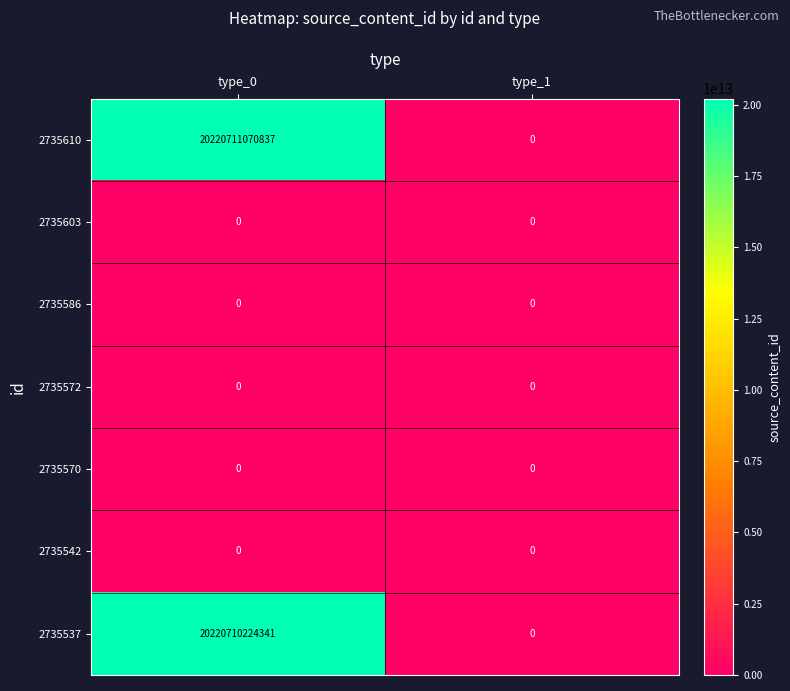

Which series has the widest spread of values?

2735610